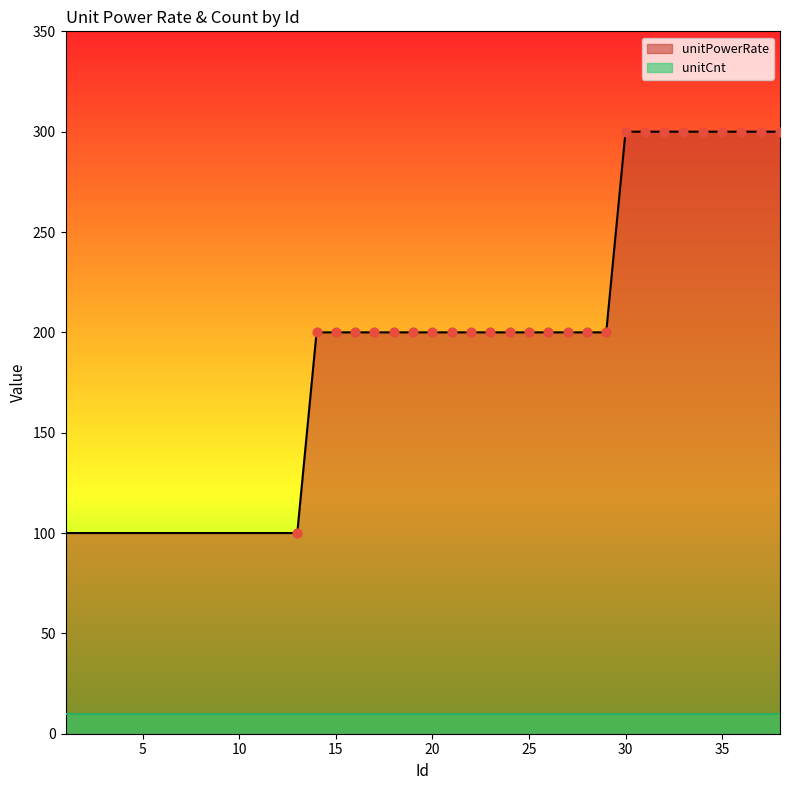

What is the ratio of the value at 3 to the value at 20?

0.5